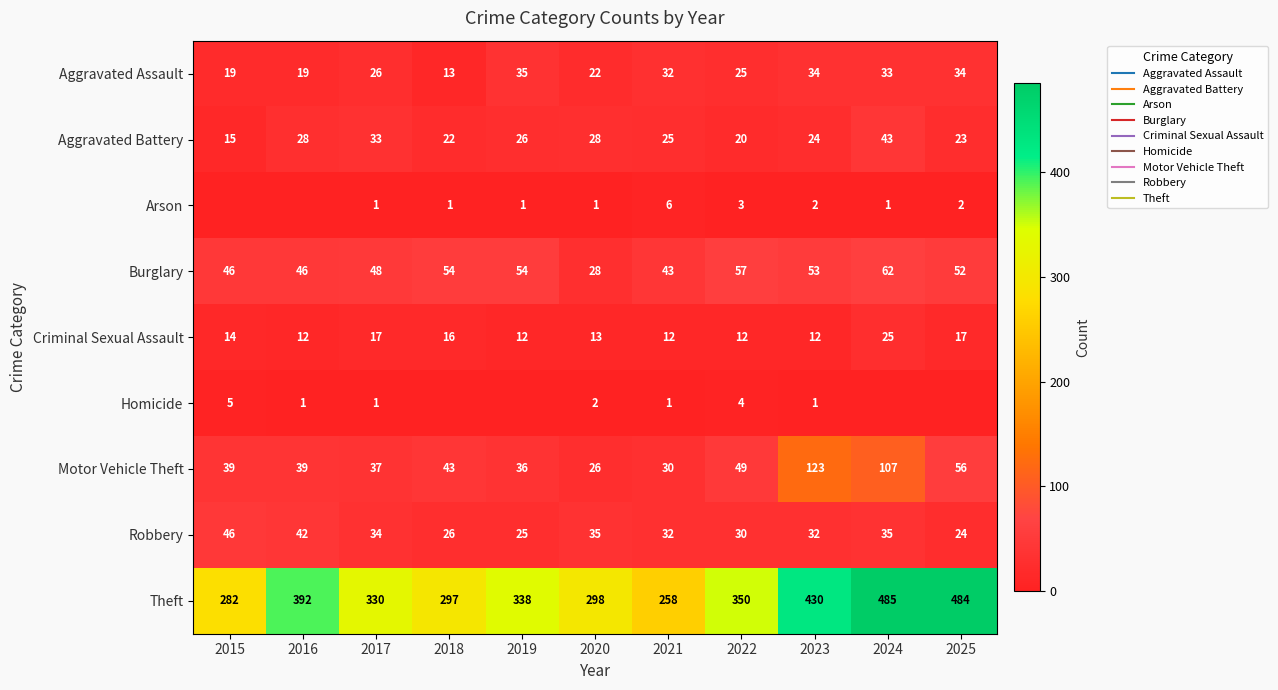

At how many categories does at least one series exceed 308?

7